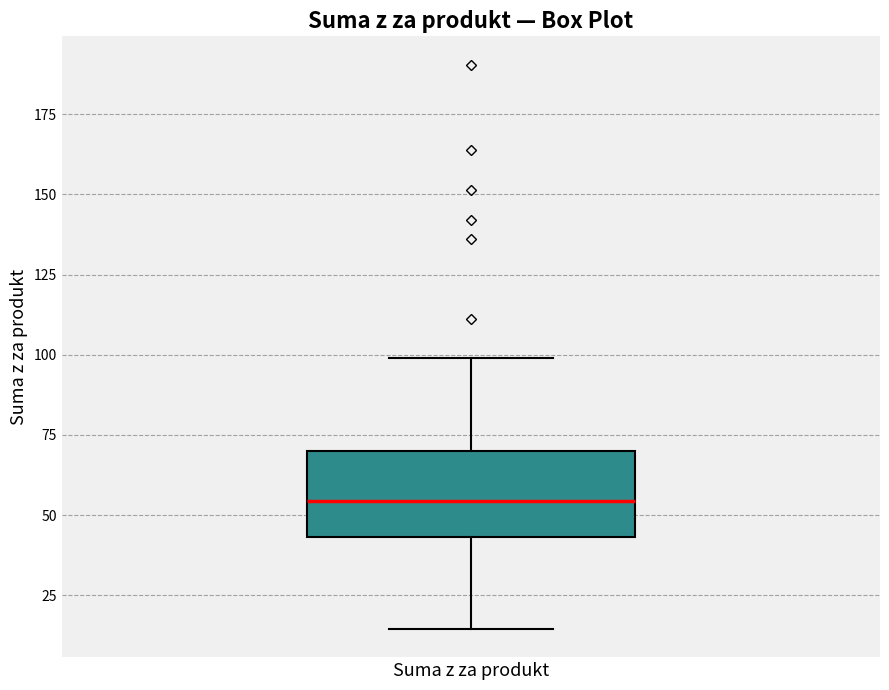

Where does the lower whisker of the box for Suma z za produkt end on the y-axis? The values are not printed on the chart, so give them approximately, as read against the axis.

15